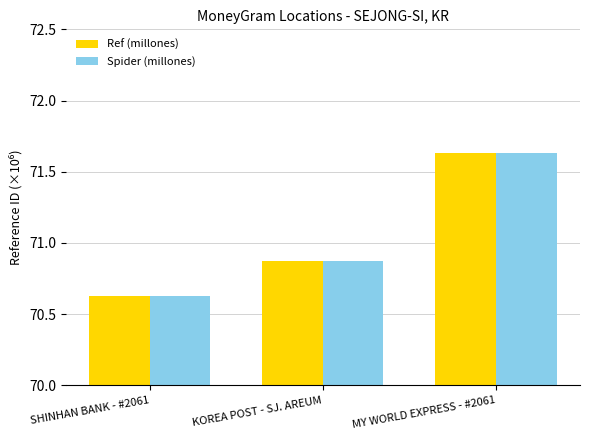

What is the difference between the maximum and second lowest values in the Spider (millones) series?

0.8